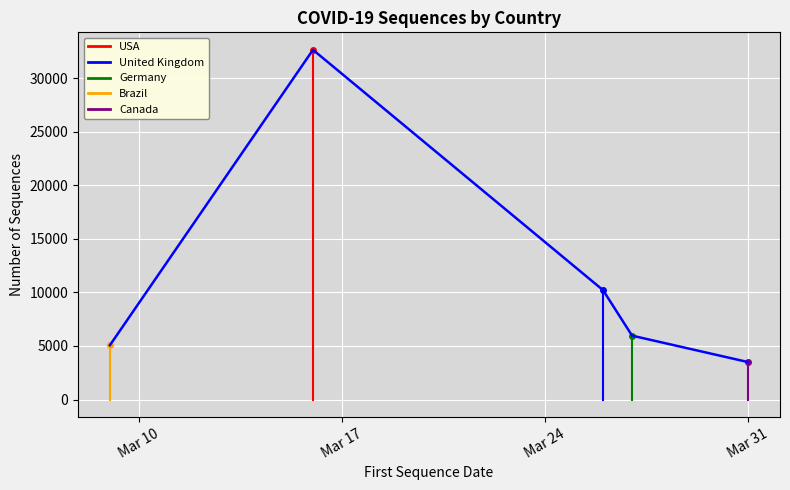

Reading left to right, transcribe all the data shown in this chart.

5076	32653	10213	5966	3497